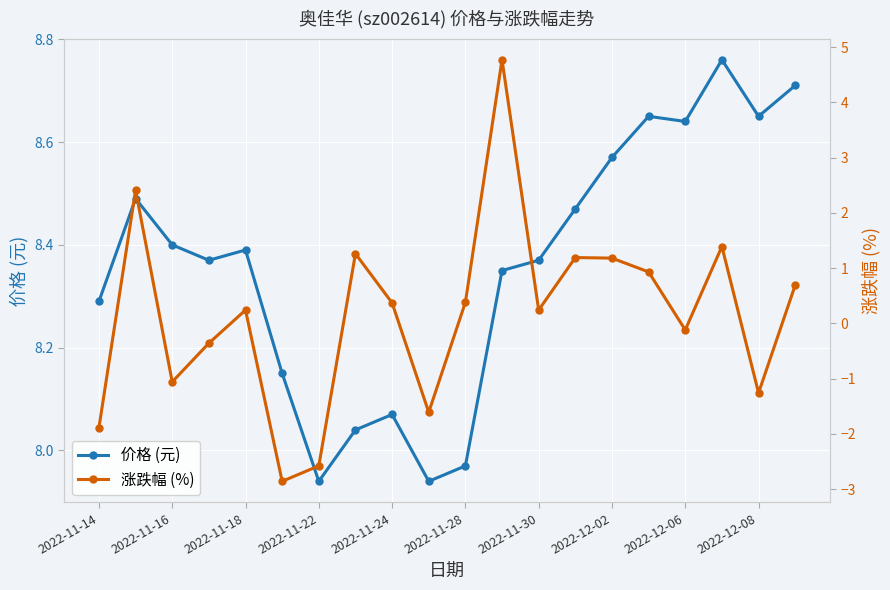

What is the spread (max minus min) of values at 19?

8.0